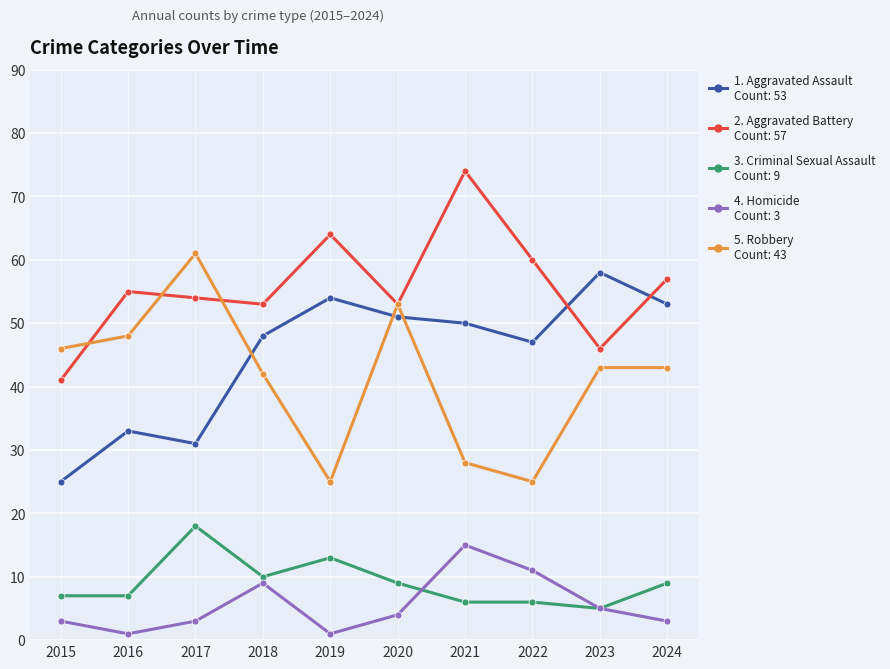

True or false: Aggravated Assault has a value of 91 at 2023.

False